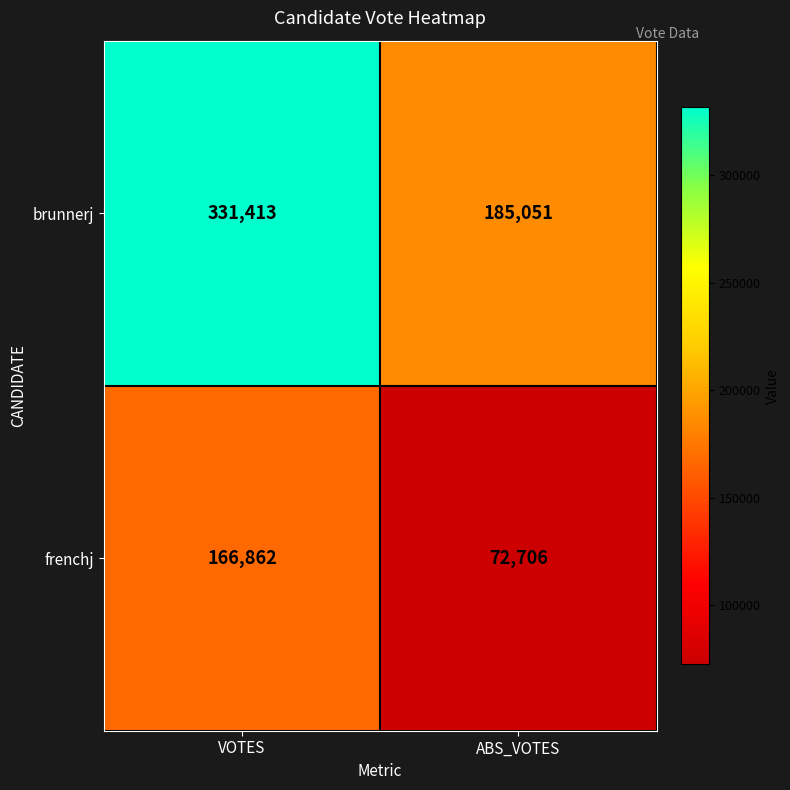

The value of frenchj at VOTES is 166862. True or false?

True